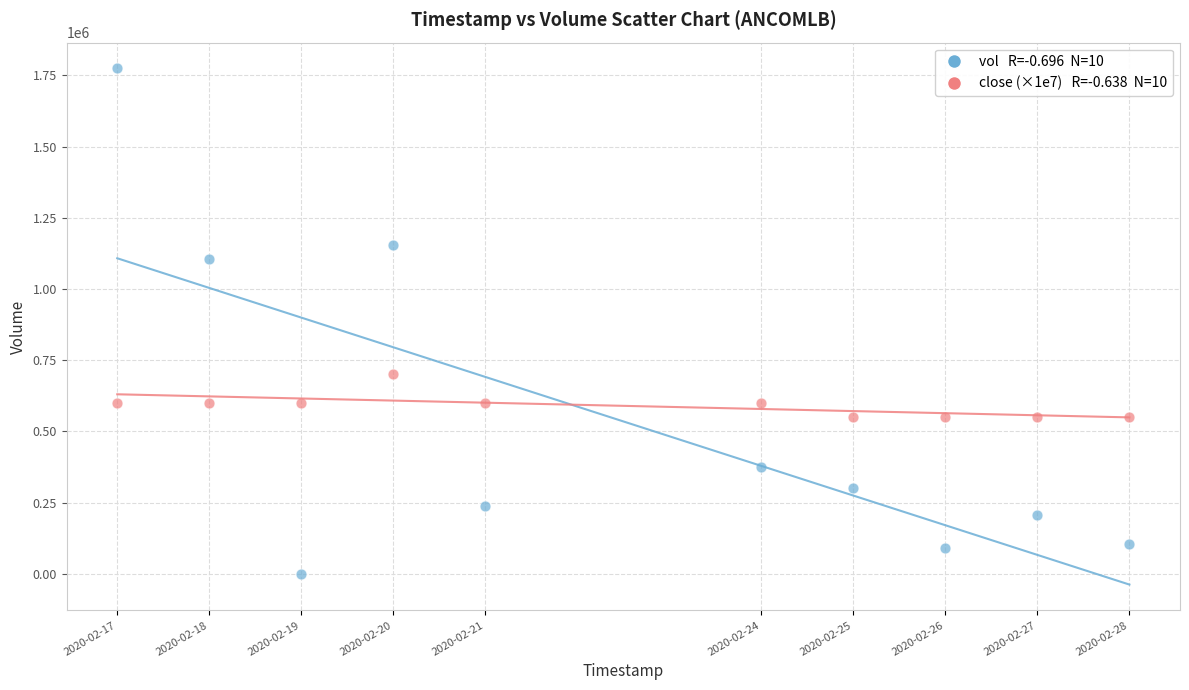

Across all data points, what is the range of X values (max minus min)?

950400.0